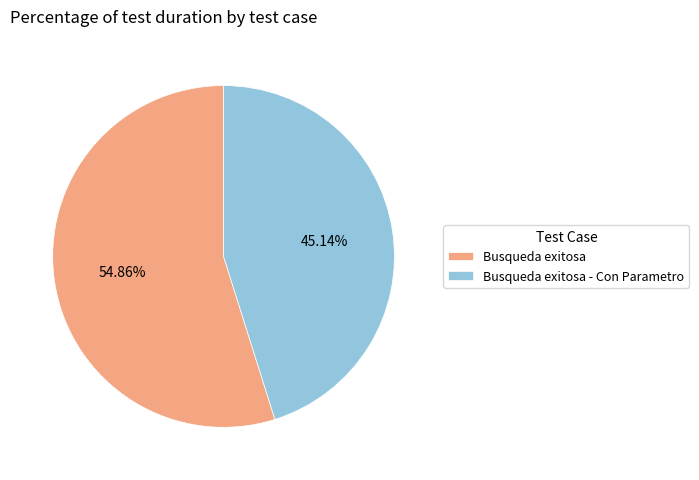

What percentage is NOT represented by Busqueda exitosa?

45.1%